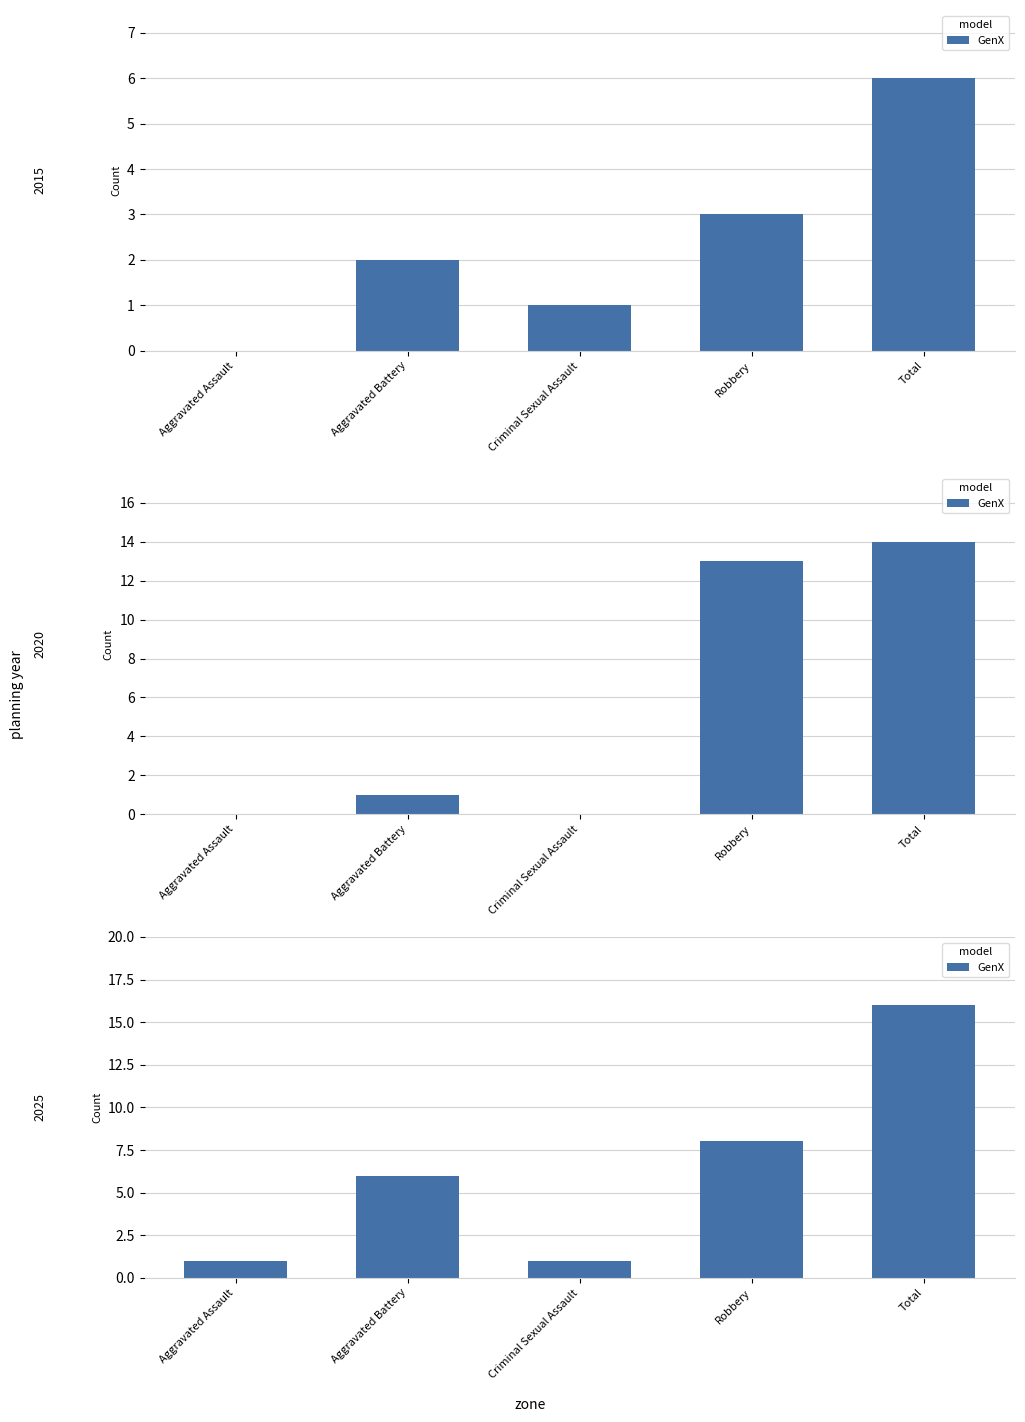

What is the difference between the maximum and minimum values?

15